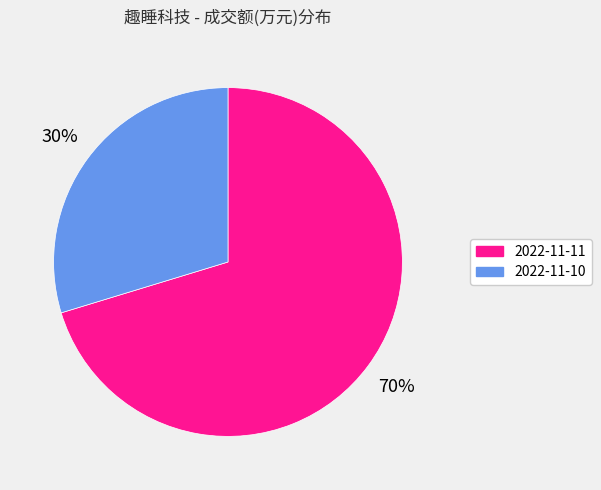

Rank the categories by value from lowest to highest.

2022-11-10, 2022-11-11